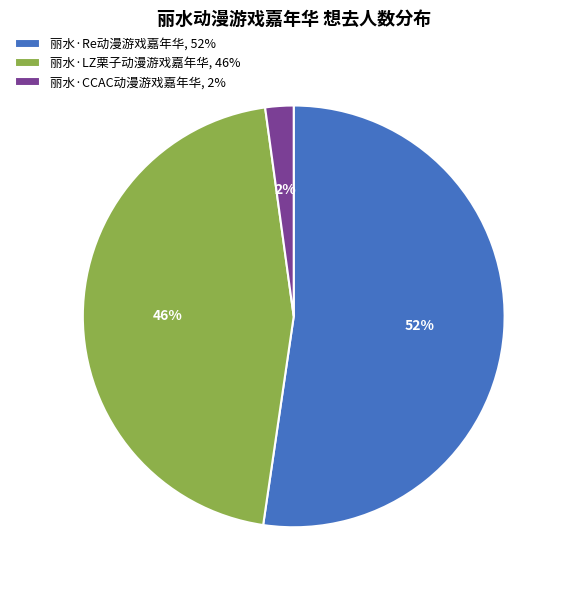

Count the number of slices in the pie.

3